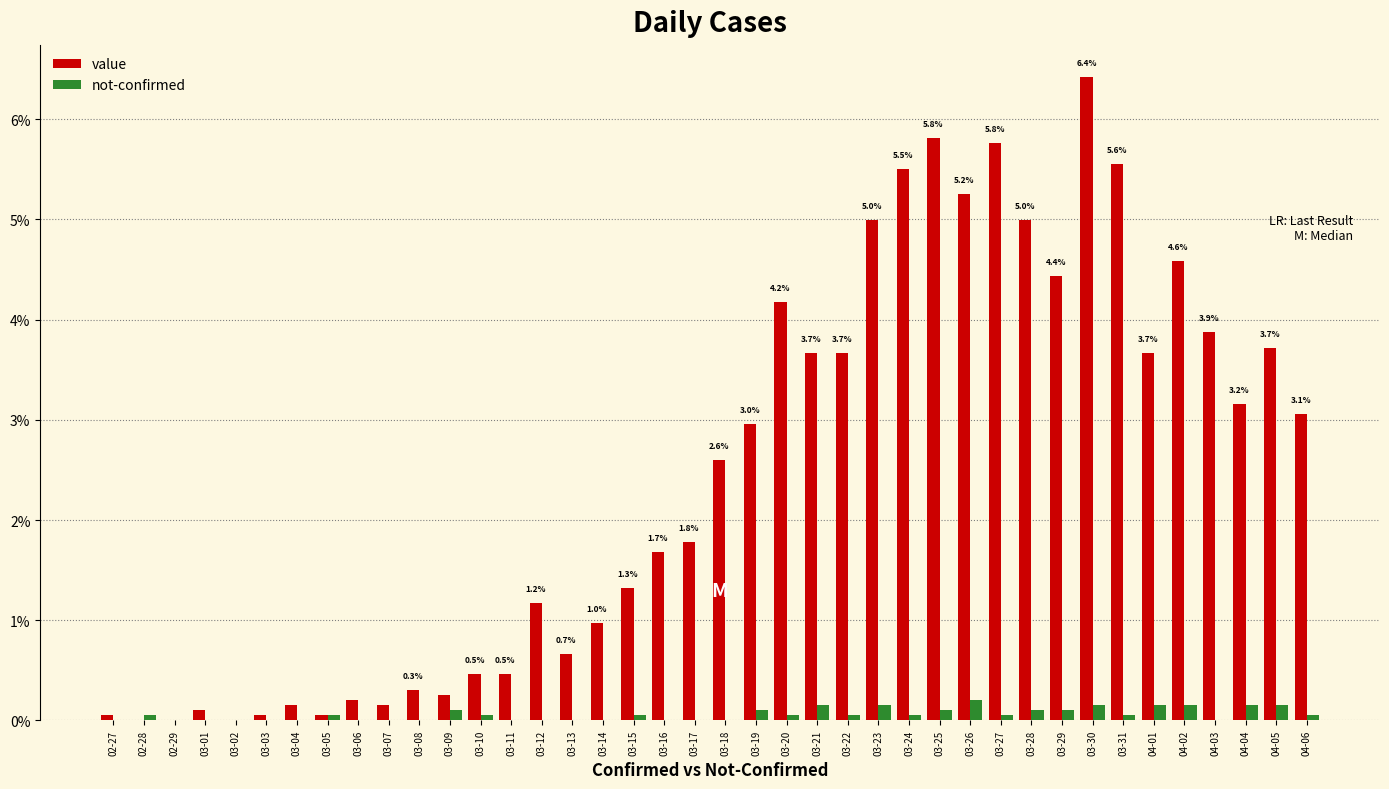

What is the maximum value shown in the chart?

6.4